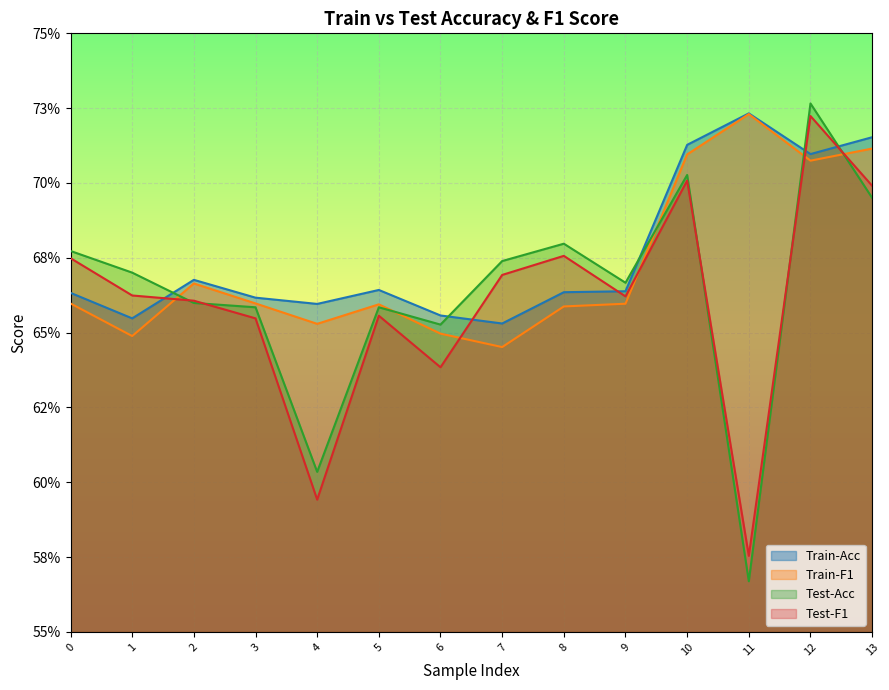

What is the sum of all Train-Acc values?

9.5